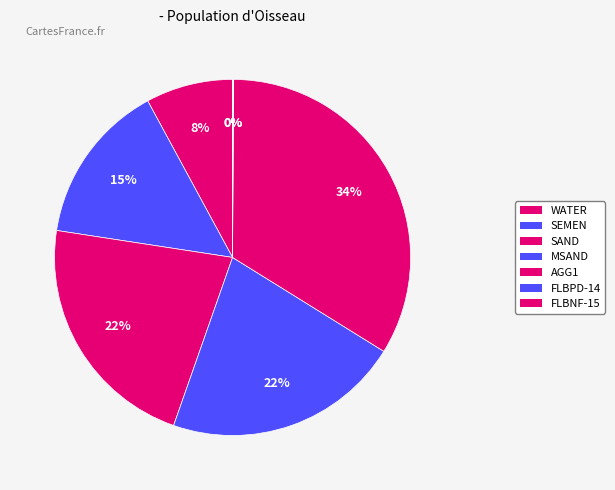

To the nearest percent, what is the average slice percentage?

14%